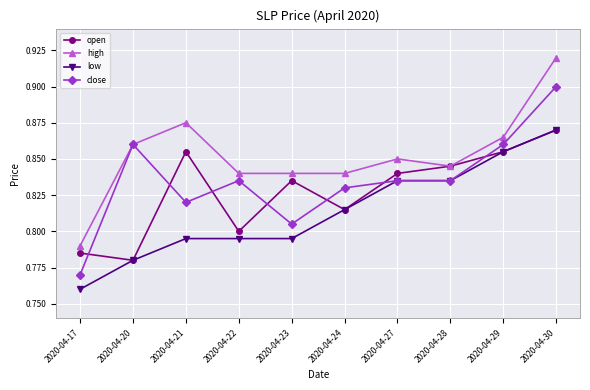

Which series has the largest total across all categories?

high